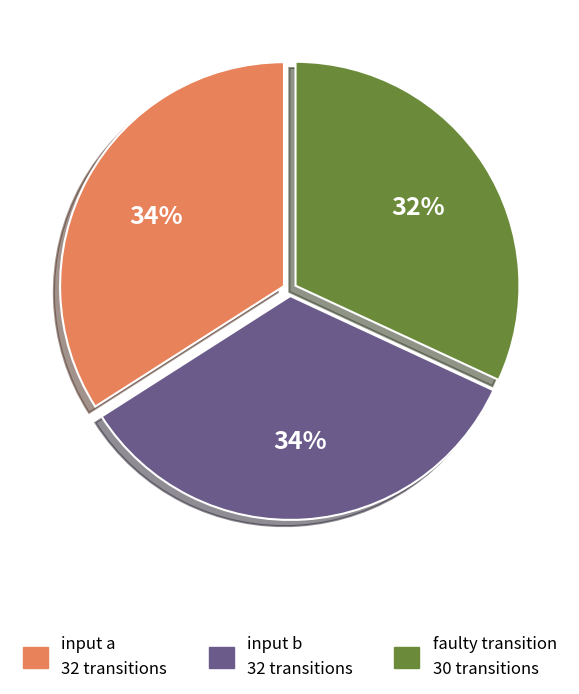

Combined, do faulty transition and input a account for over 50%?

Yes